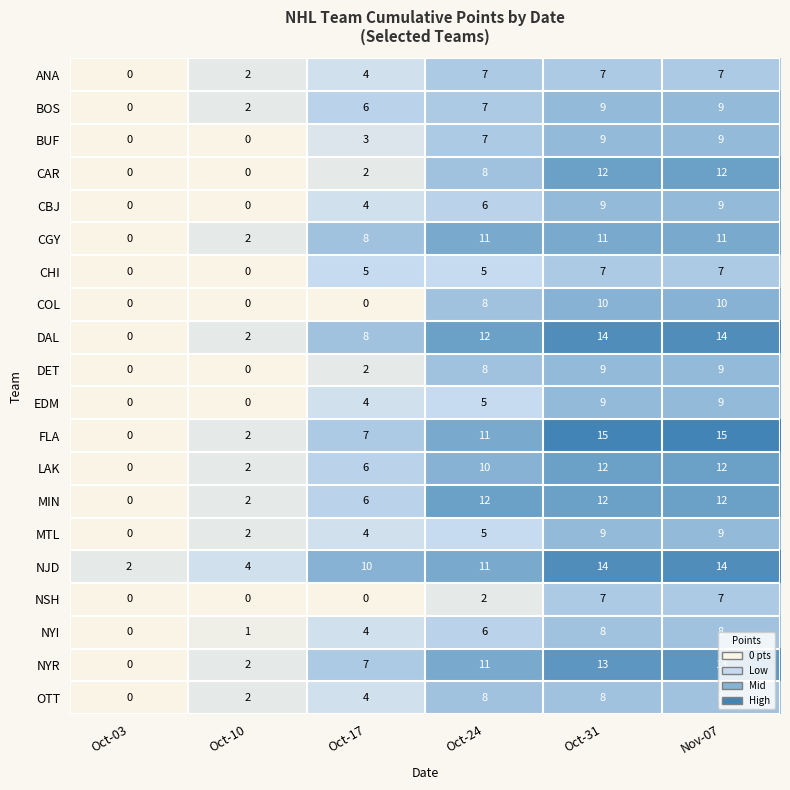

Which category has the lowest value in the NYR series?

Oct-03